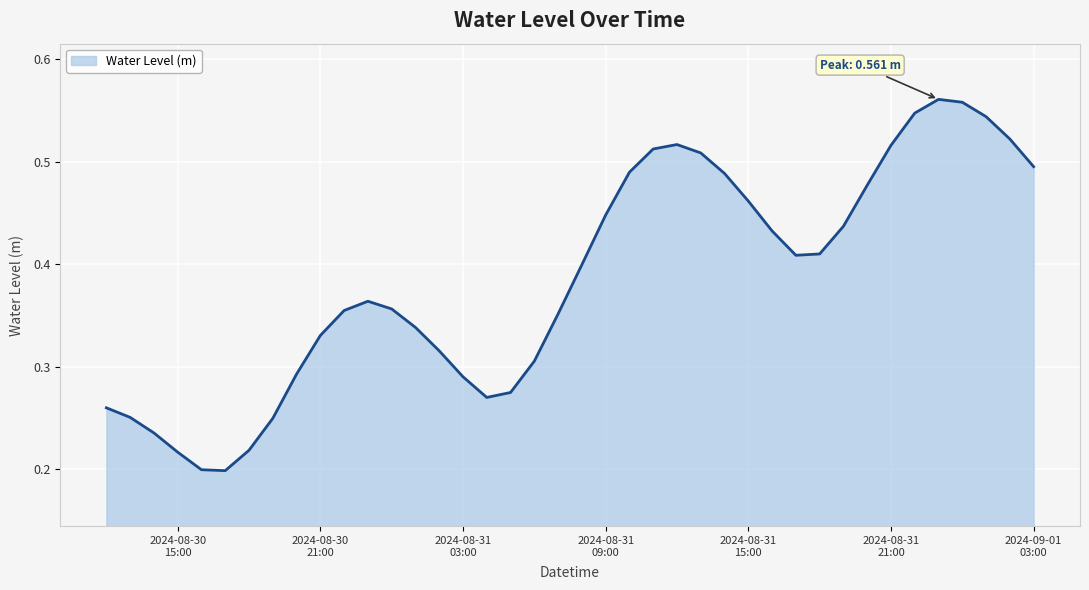

True or false: the data has more than 0 interior local peaks.

True